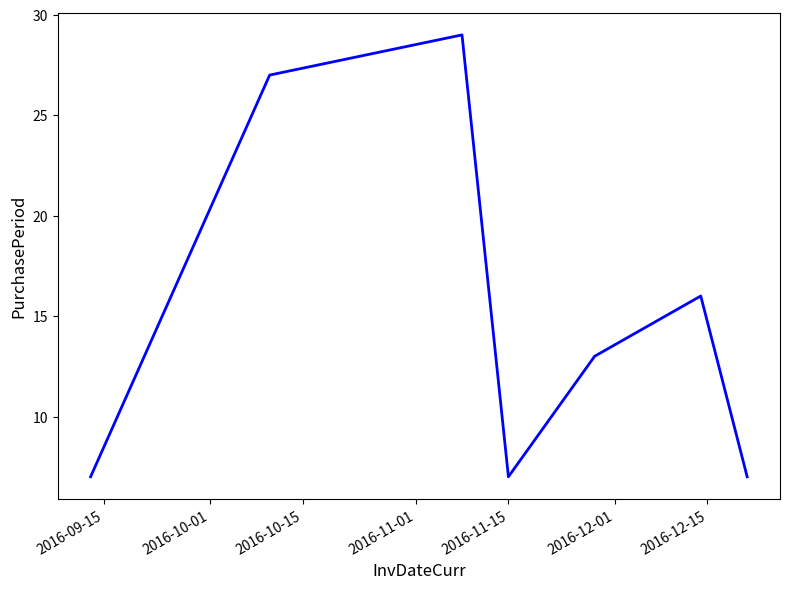

How many values are below 13?

3